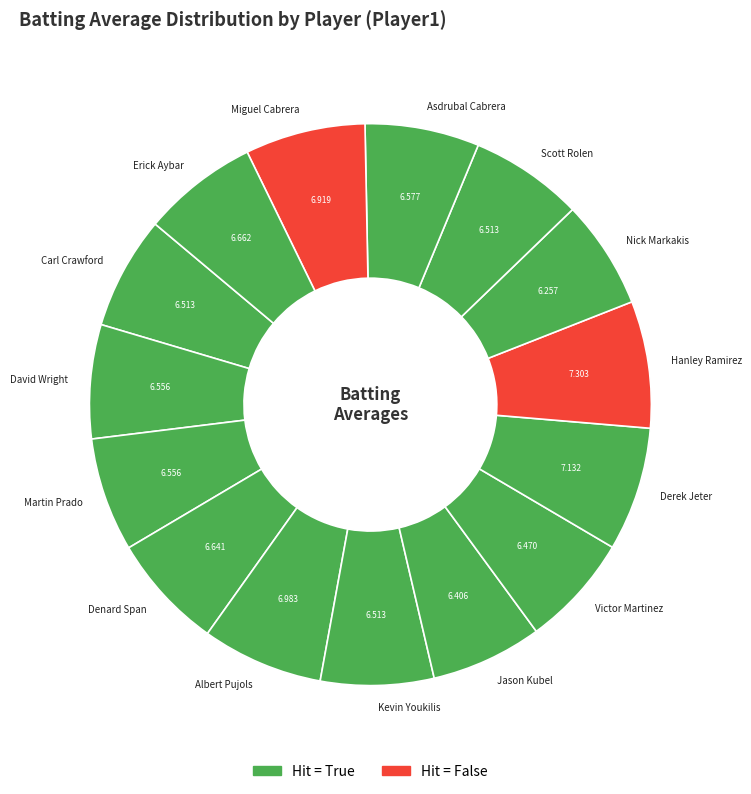

The Victor Martinez slice represents 16% of the pie. True or false?

False